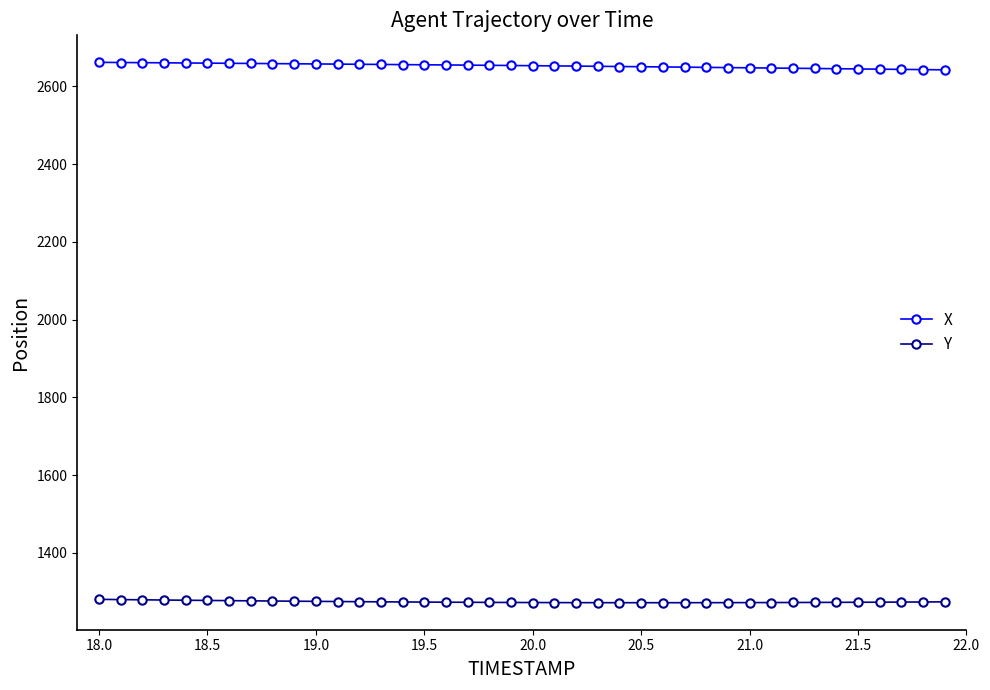

Which series has the largest total across all categories?

X